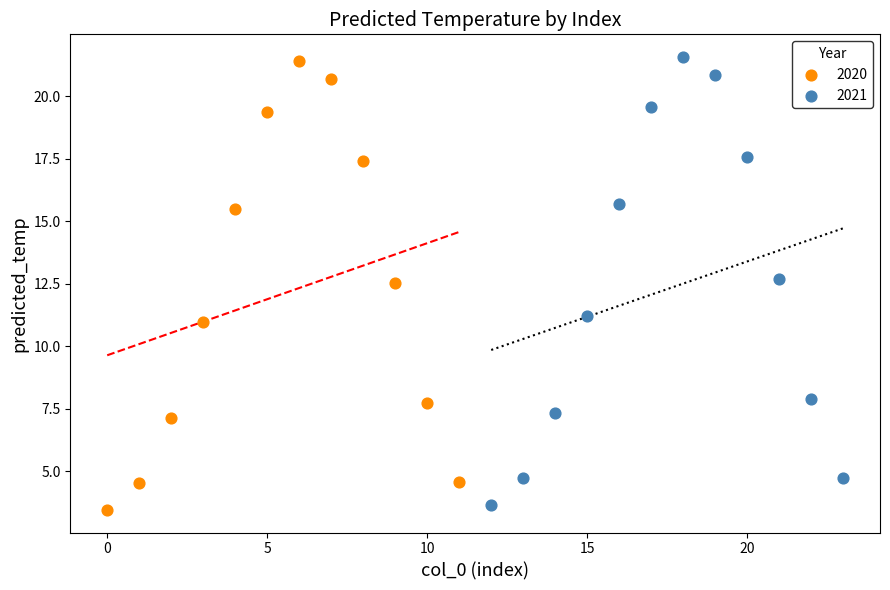

Which series contains the lowest Y value?

2020